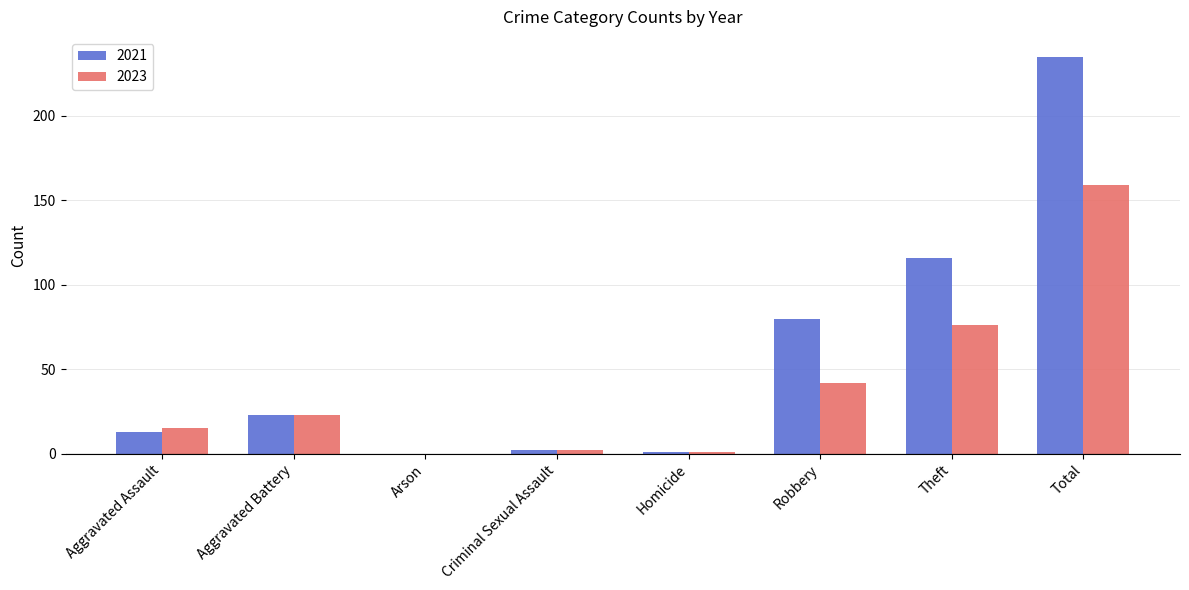

True or false: 2021 has a value of 23 at Aggravated Battery.

True